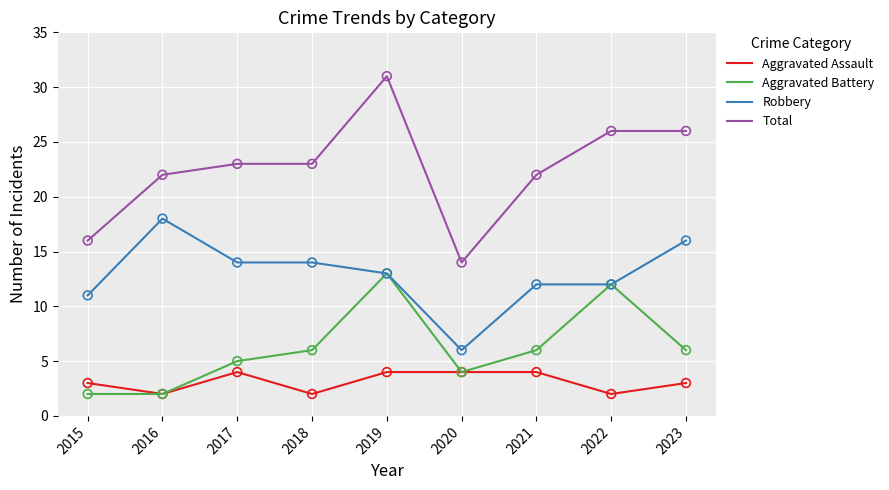

Which series has the largest range (max minus min)?

Total